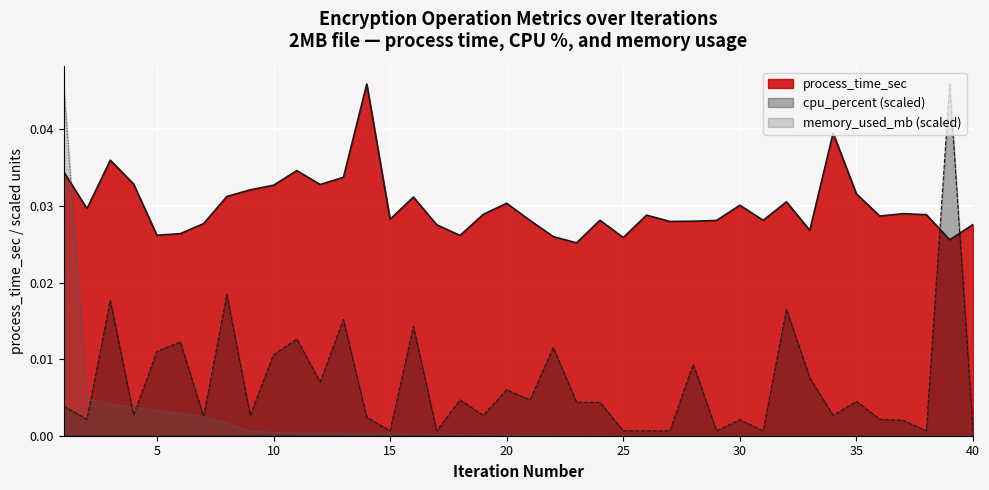

What are all the series names shown in the legend?

process_time_sec, cpu_percent (scaled), memory_used_mb (scaled)